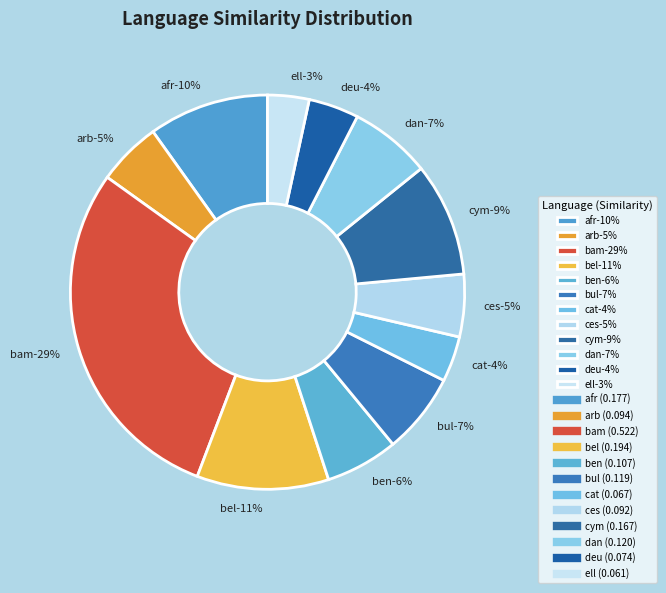

What is the change in value from bam to ben?

-0.4